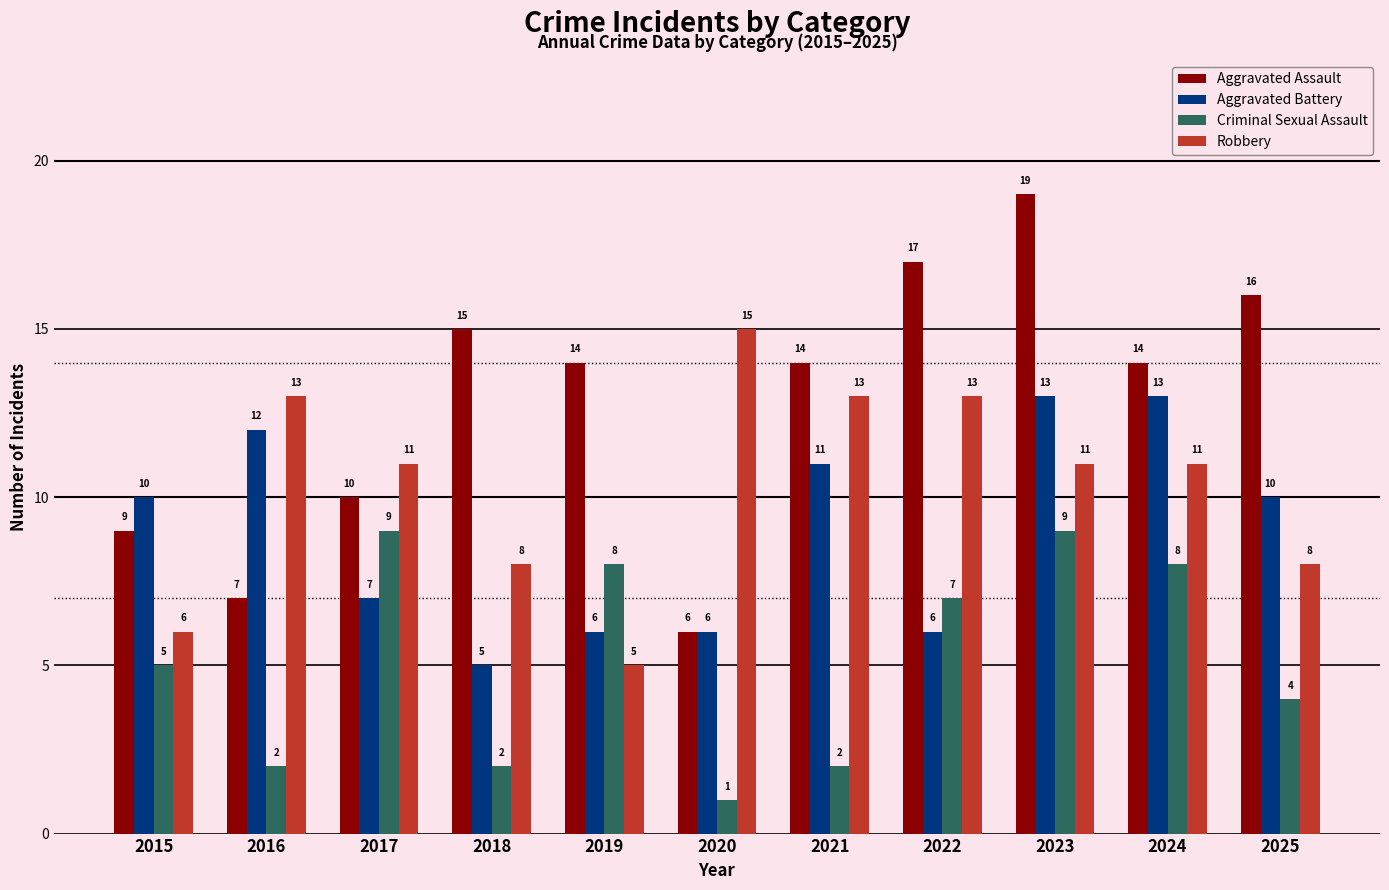

Reading left to right, what are all the values shown in this chart?

Aggravated Assault: 9	7	10	15	14	6	14	17	19	14	16
Aggravated Battery: 10	12	7	5	6	6	11	6	13	13	10
Criminal Sexual Assault: 5	2	9	2	8	1	2	7	9	8	4
Robbery: 6	13	11	8	5	15	13	13	11	11	8